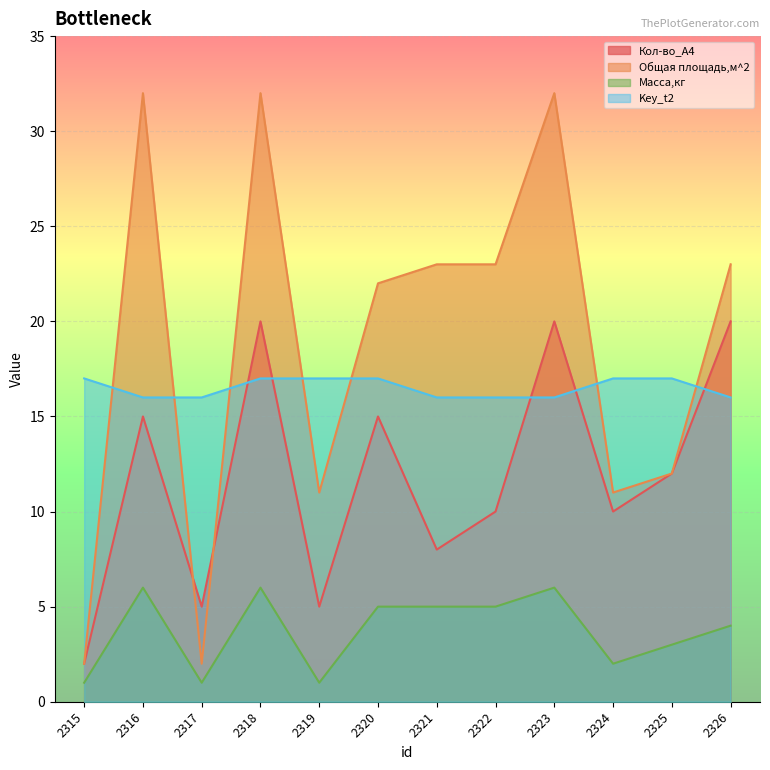

Which series has the widest spread of values?

Общая площадь,м^2